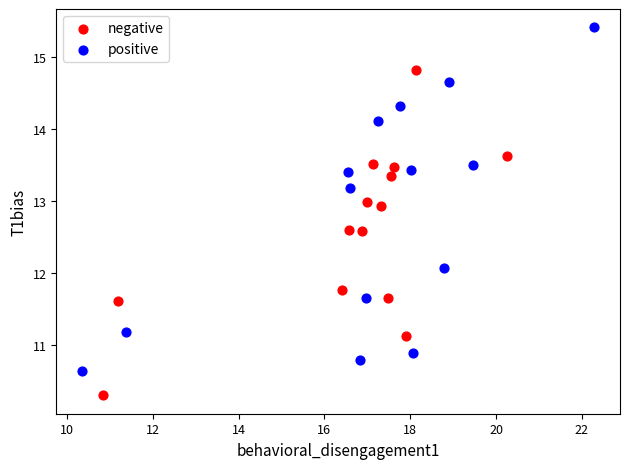

Which series has the widest spread of Y values?

positive